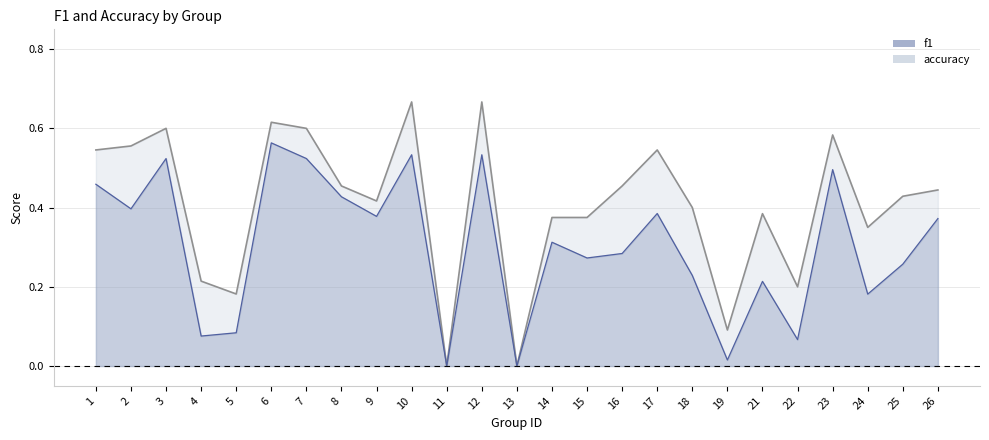

How many series are shown in this chart?

2